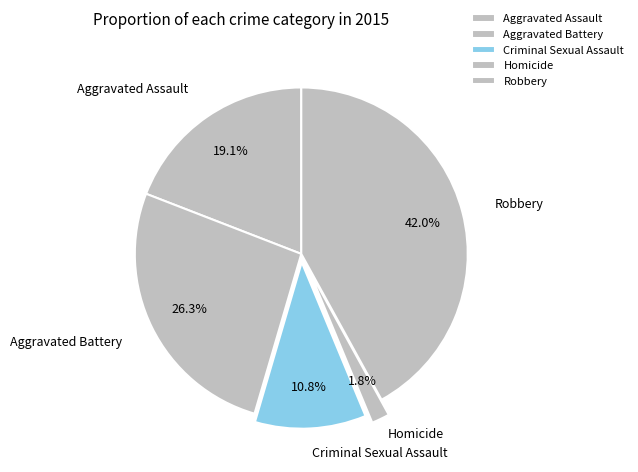

Approximately how many times larger is the value at Homicide compared to Aggravated Assault?

0.1